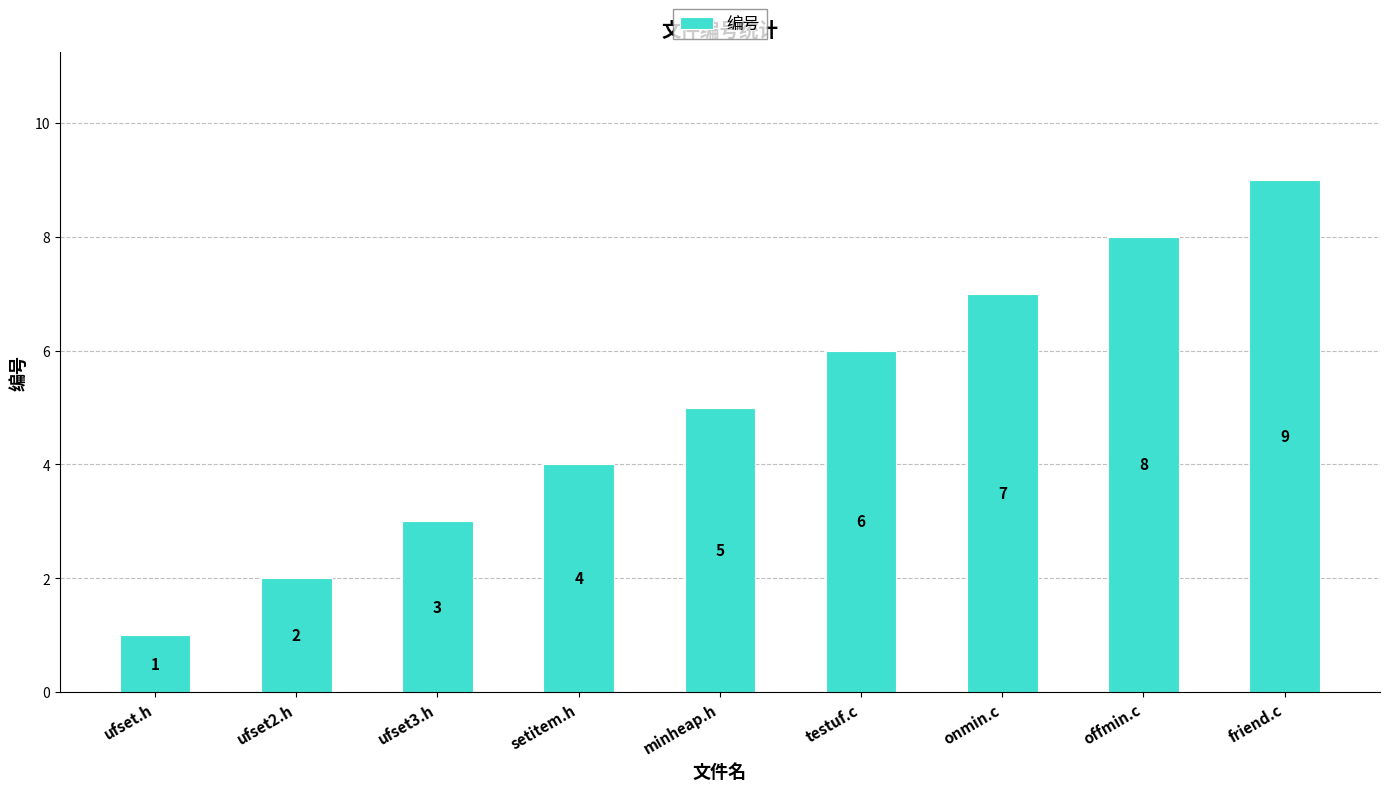

What value does the data have at offmin.c?

8